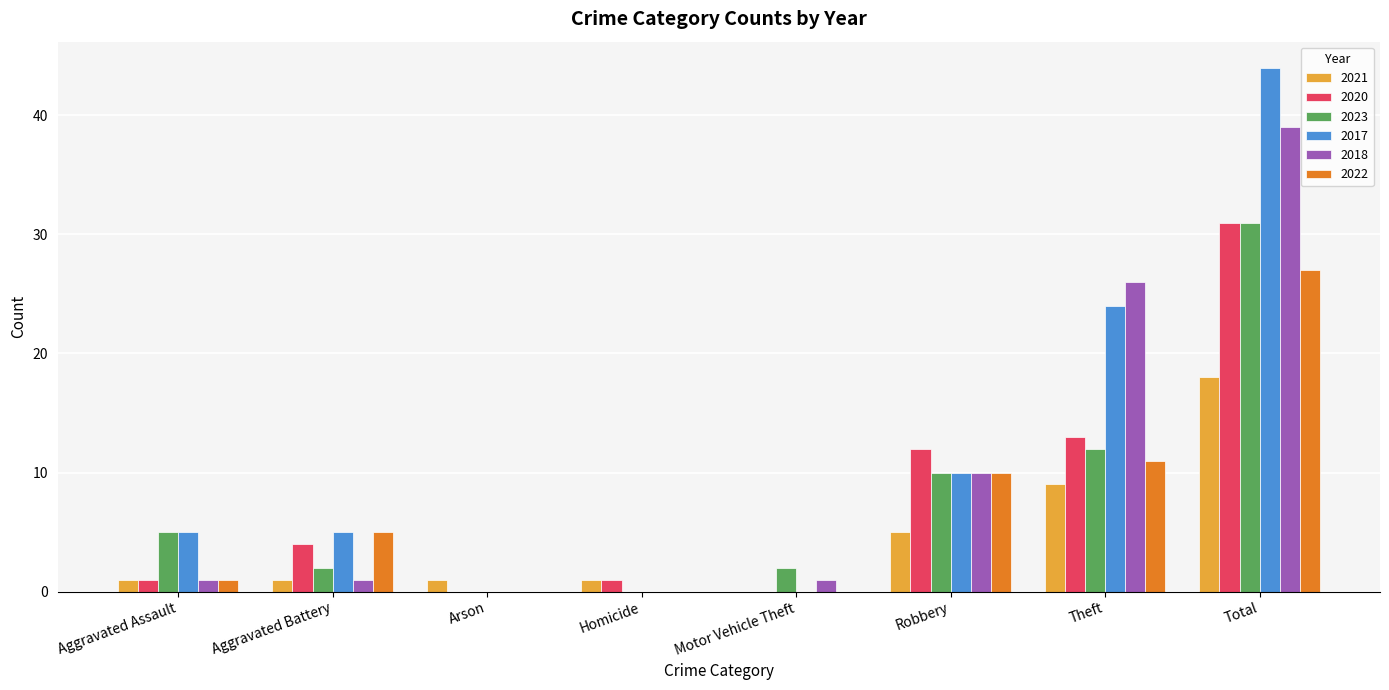

The value of 2022 at Total is 27. True or false?

True